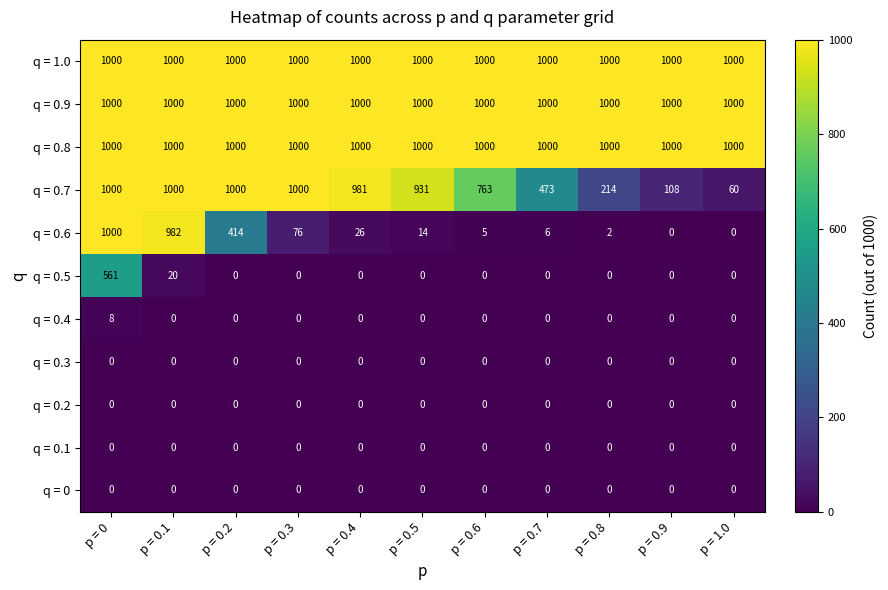

At how many categories does at least one series exceed 508?

11